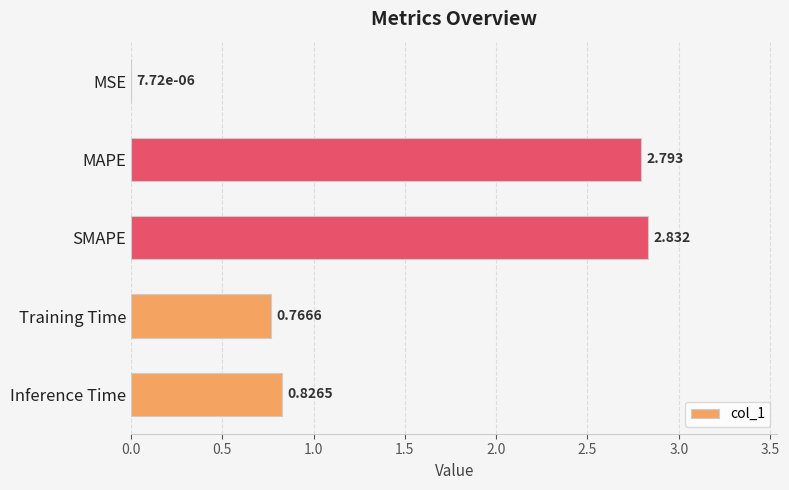

Where is the data nearest to the value 1?

Inference Time